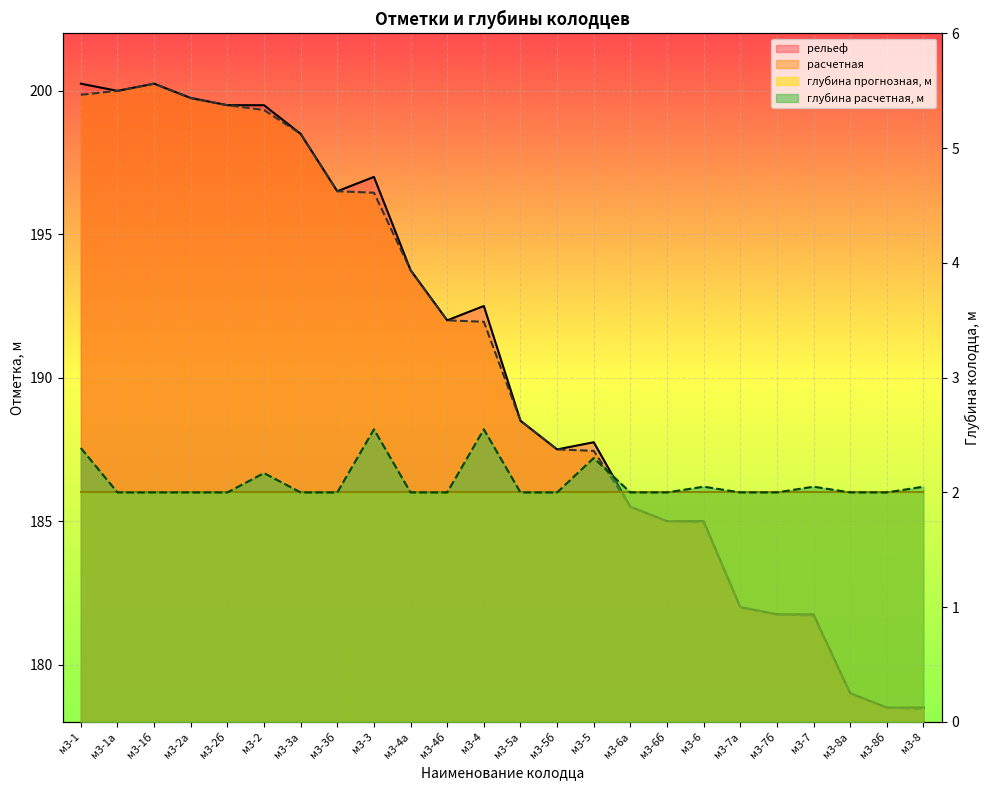

Where is the first local maximum for расчетная?

м3-1б